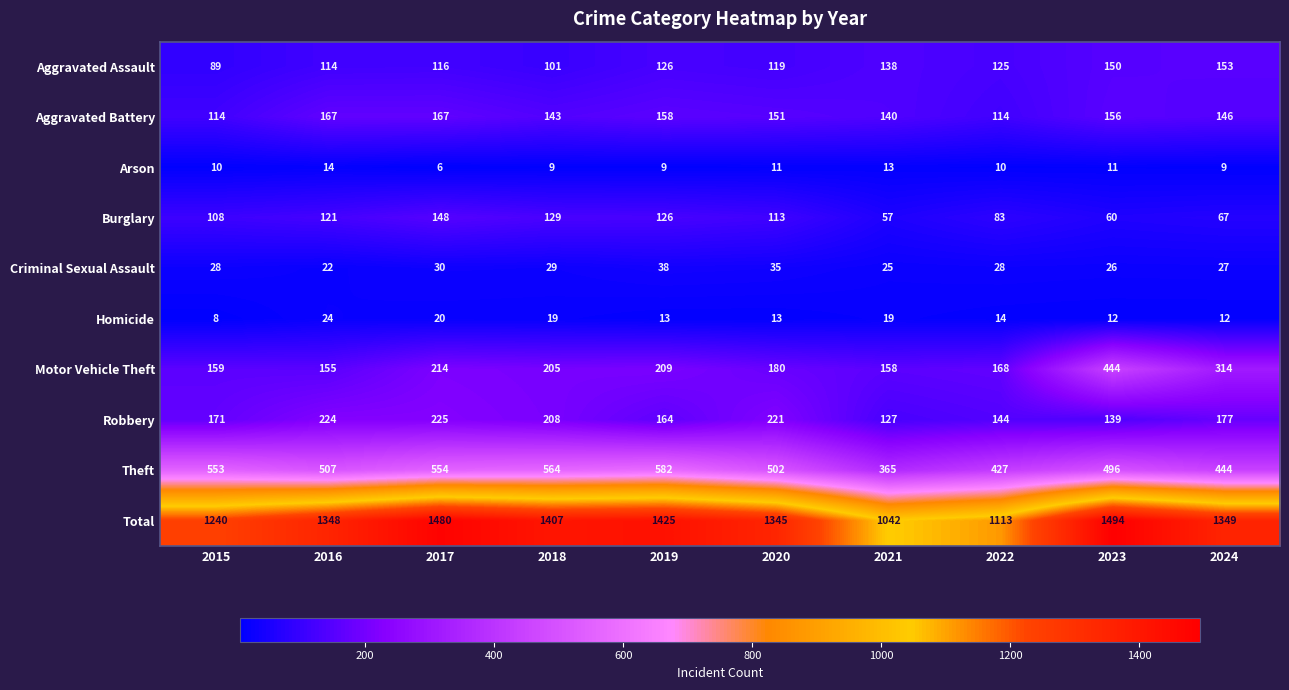

At how many categories does at least one series exceed 234?

10